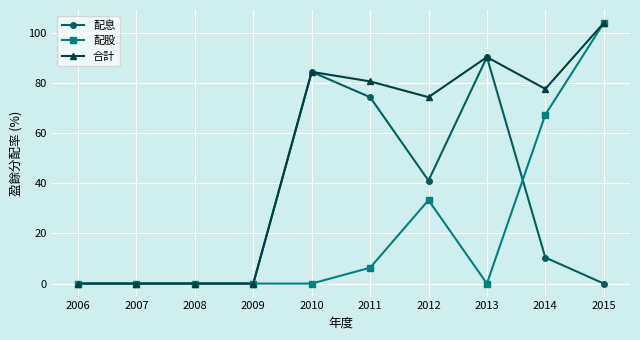

What is the difference between the second highest and second lowest values in the 配息 series?

84.5